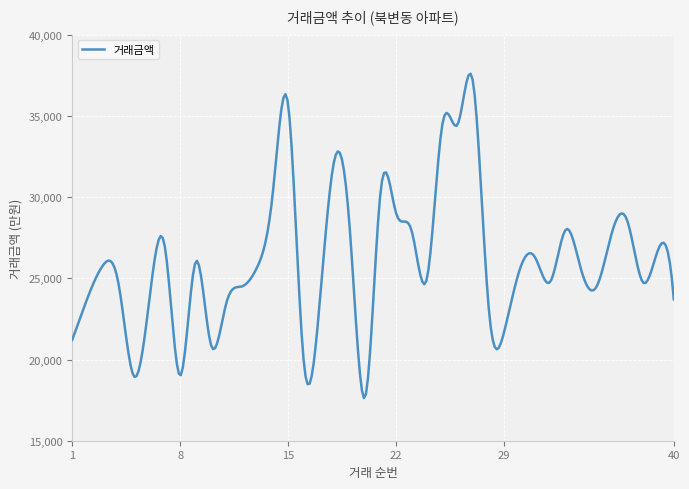

What is the difference between the maximum and minimum values?

19970.7